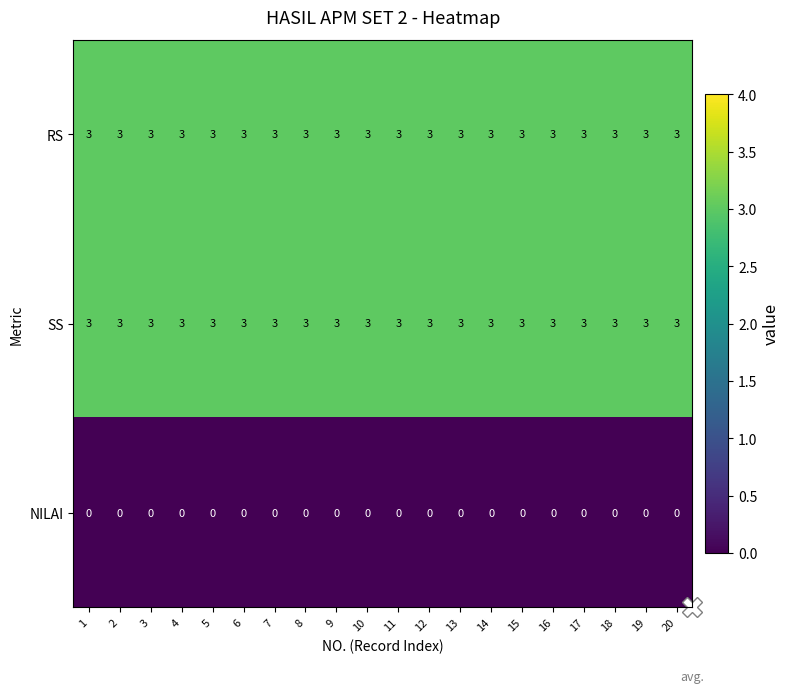

What is the maximum value for SS?

3